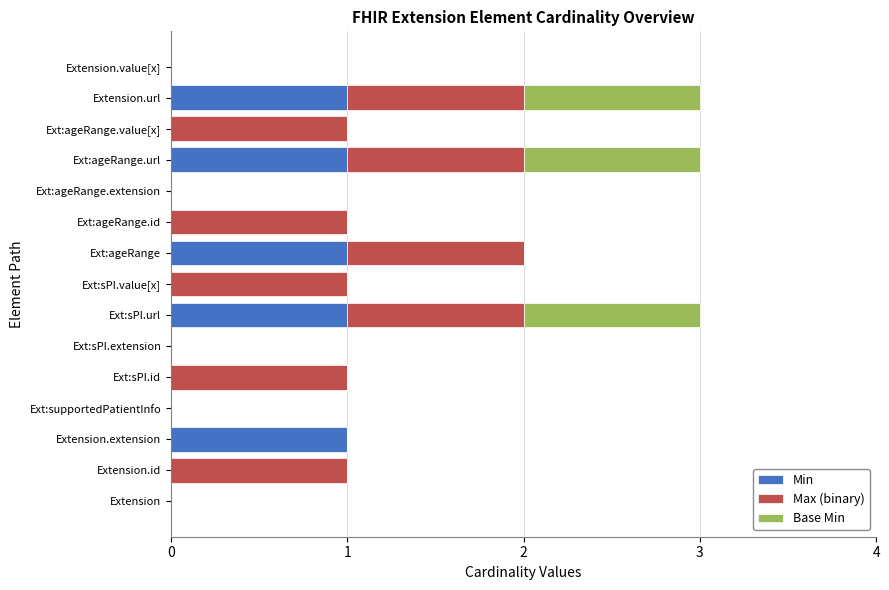

Count the number of data series in this chart.

3